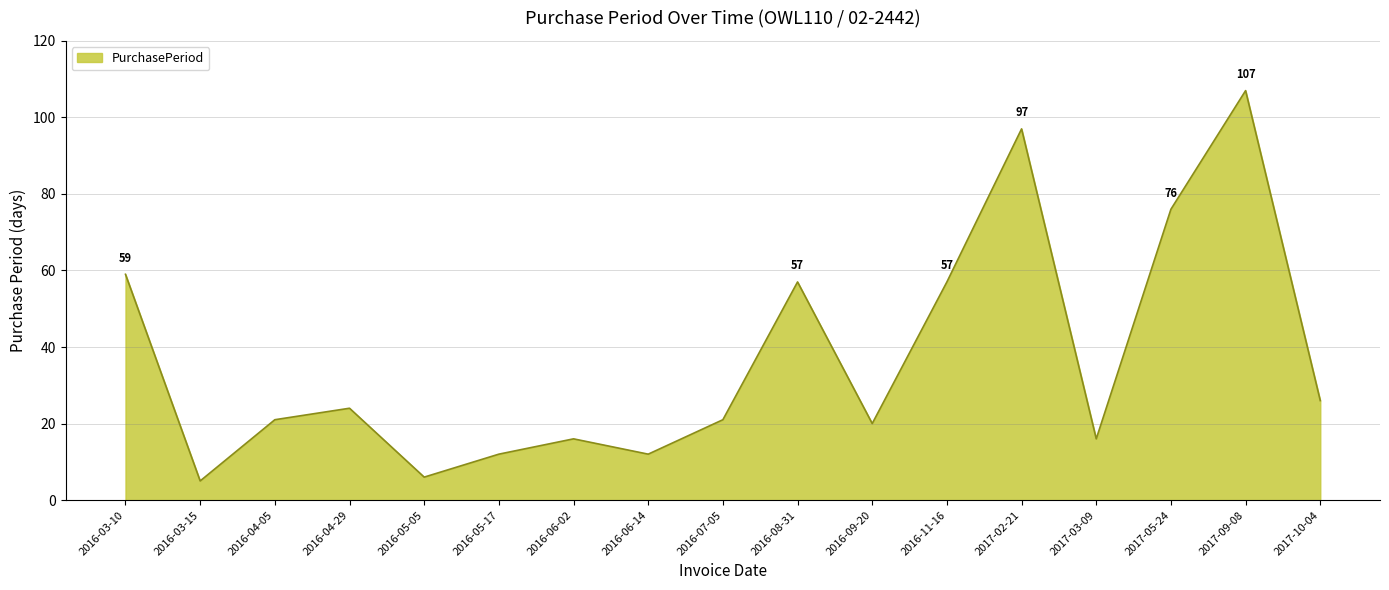

What is the change in value from 2016-06-02 to 2016-09-20?

+4